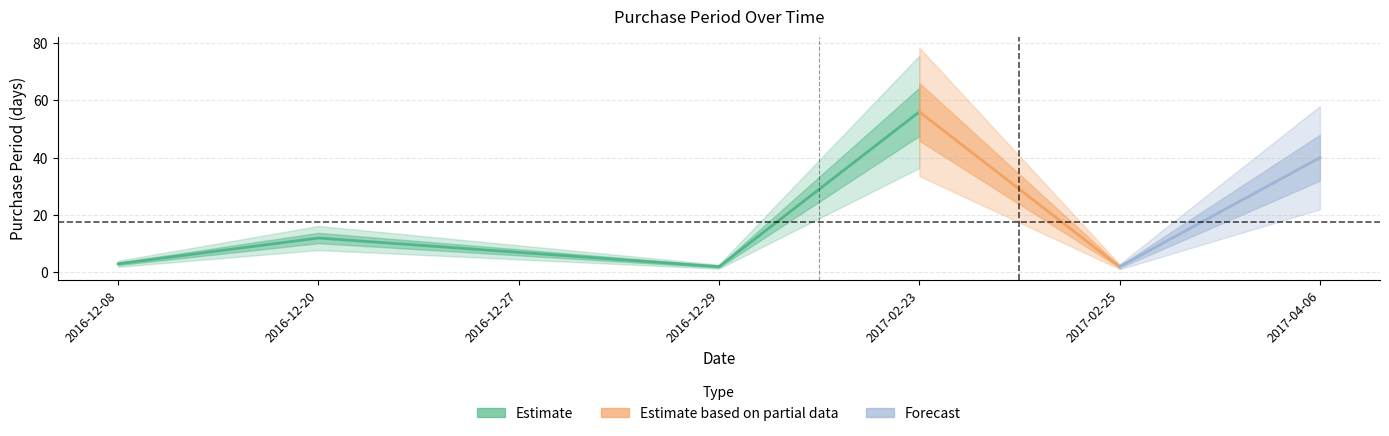

At which category does the chart reach its peak across all series?

2017-02-23